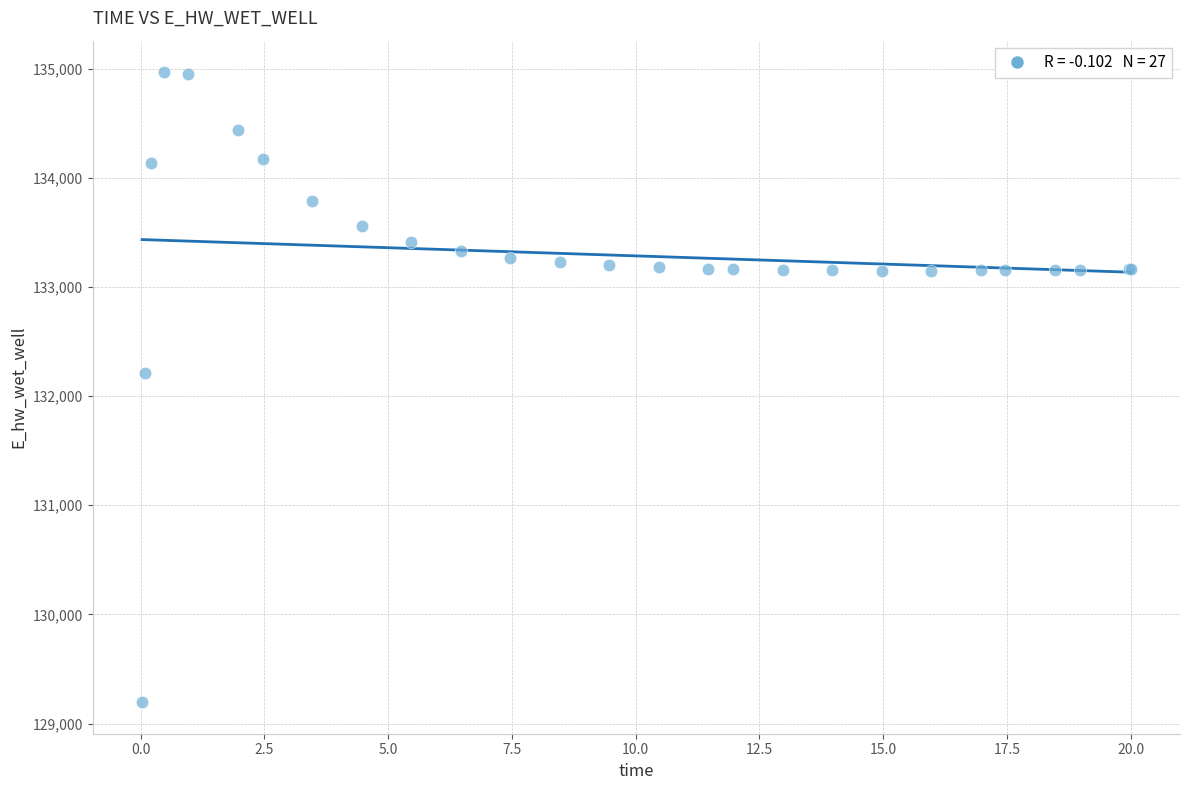

What Y value in the scatter plot is closest to 132081?

132207.6